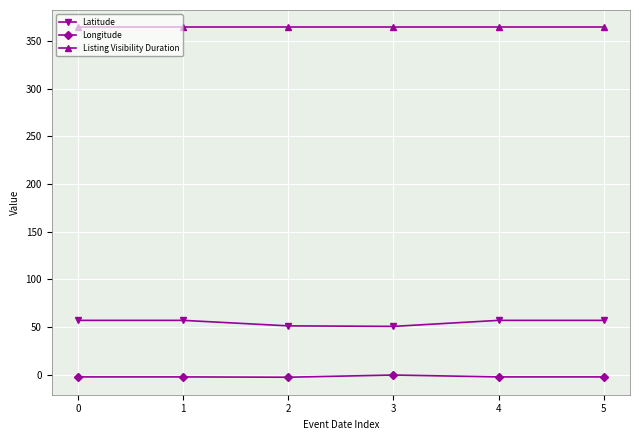

Rank the series by their maximum value, from highest to lowest.

Listing Visibility Duration, Latitude, Longitude